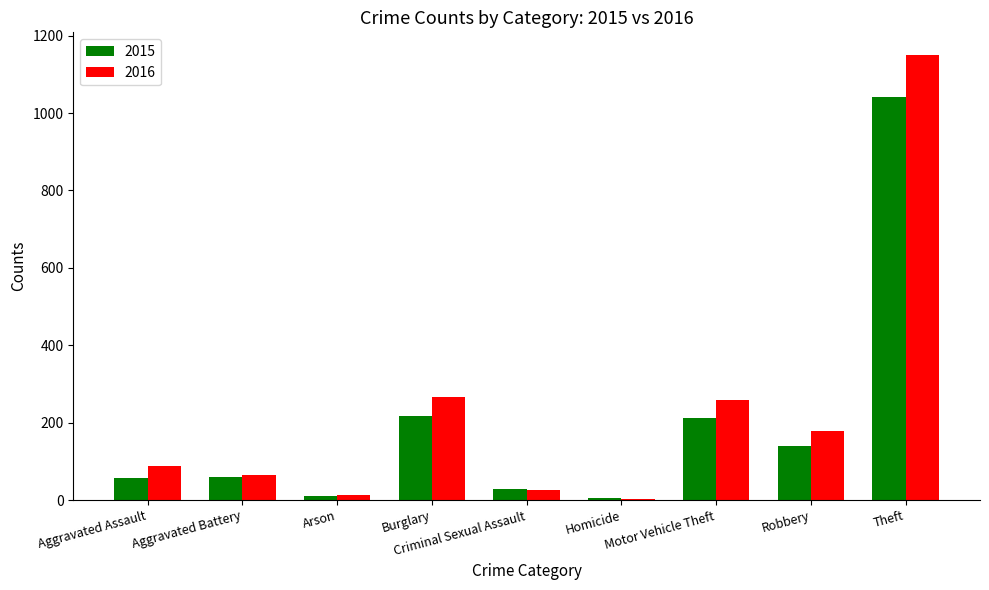

What is the greatest value displayed?

1151